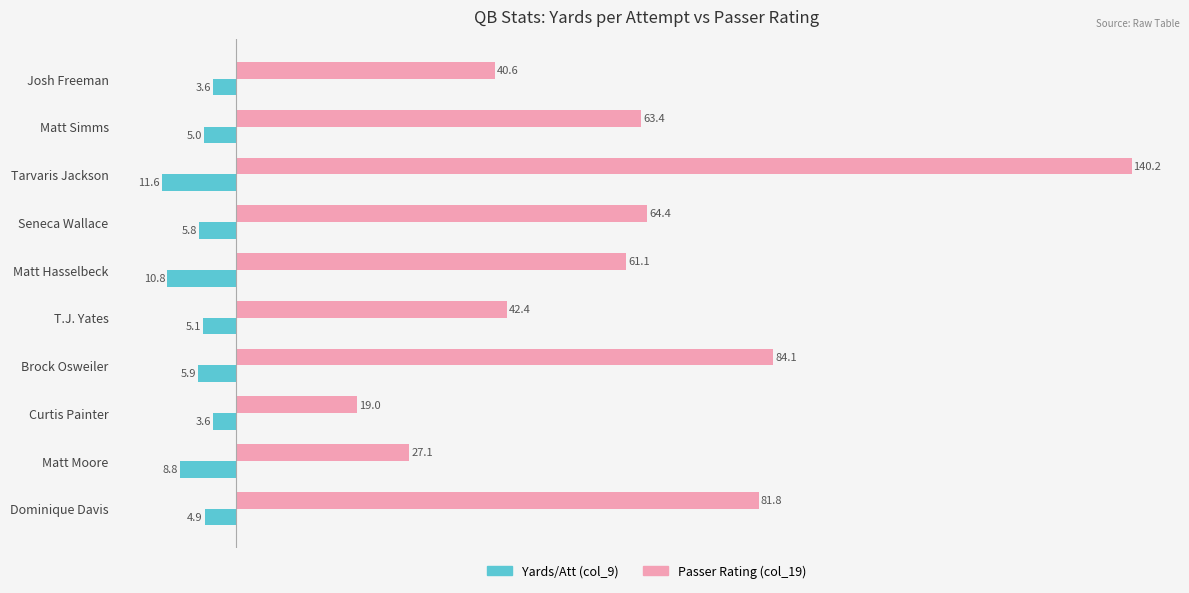

Which category has the lowest value across all series?

Tarvaris Jackson